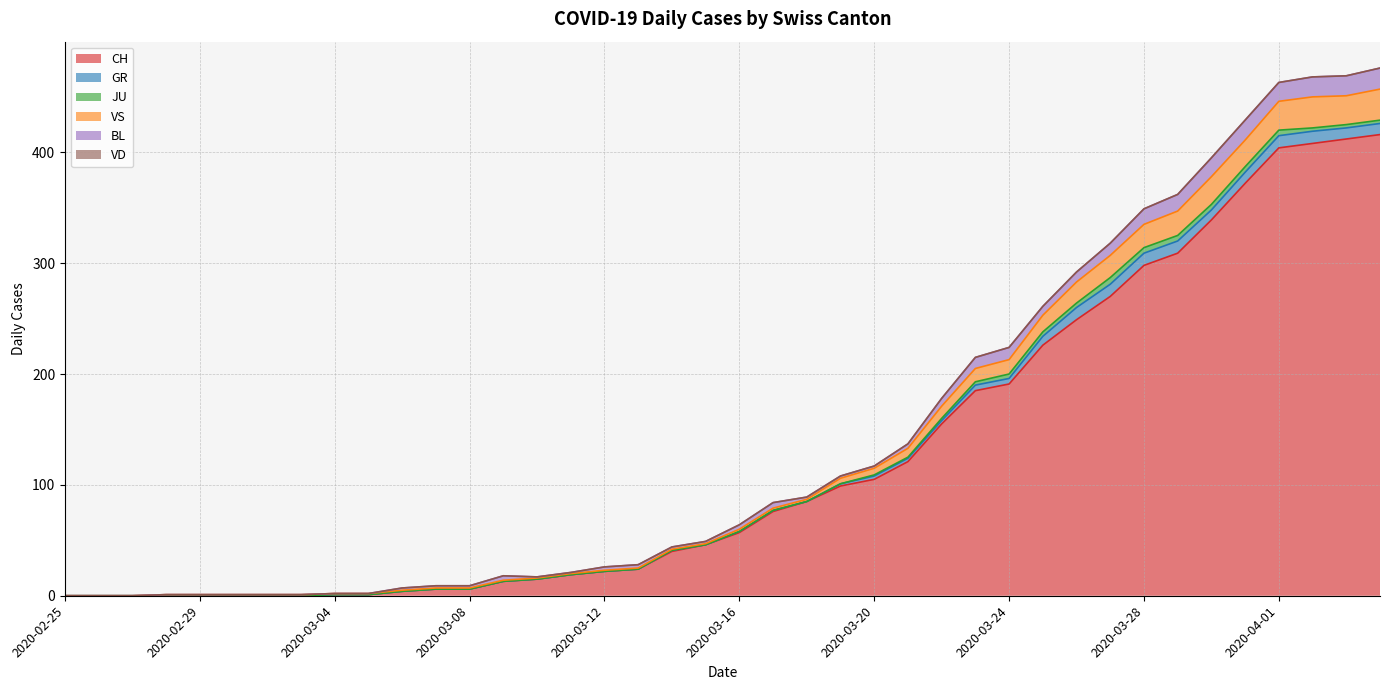

At 2020-02-27, list the series in order from smallest to largest.

CH, GR, JU, VS, BL, VD